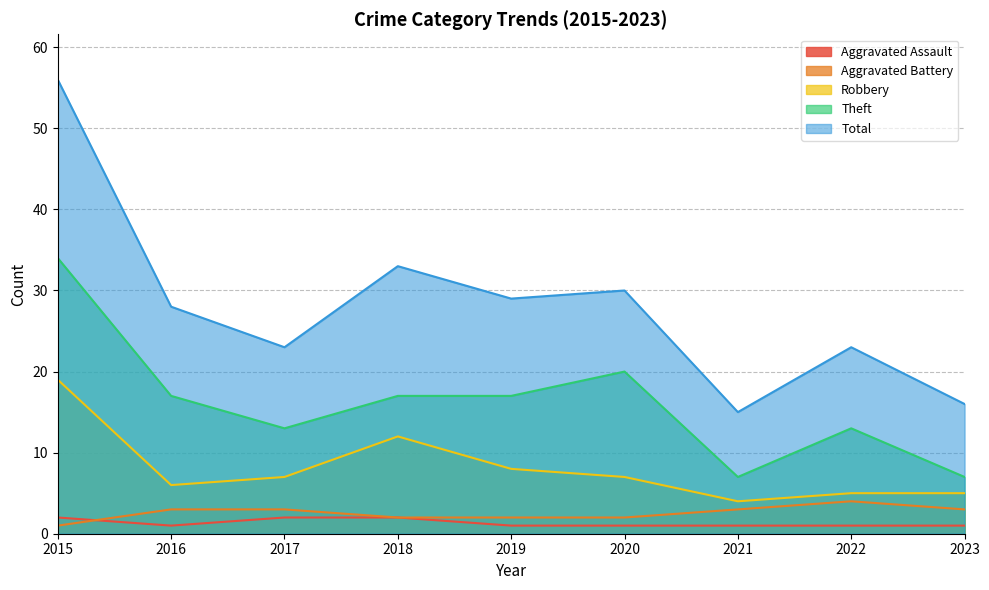

True or false: Robbery and Total intersect in this chart.

False